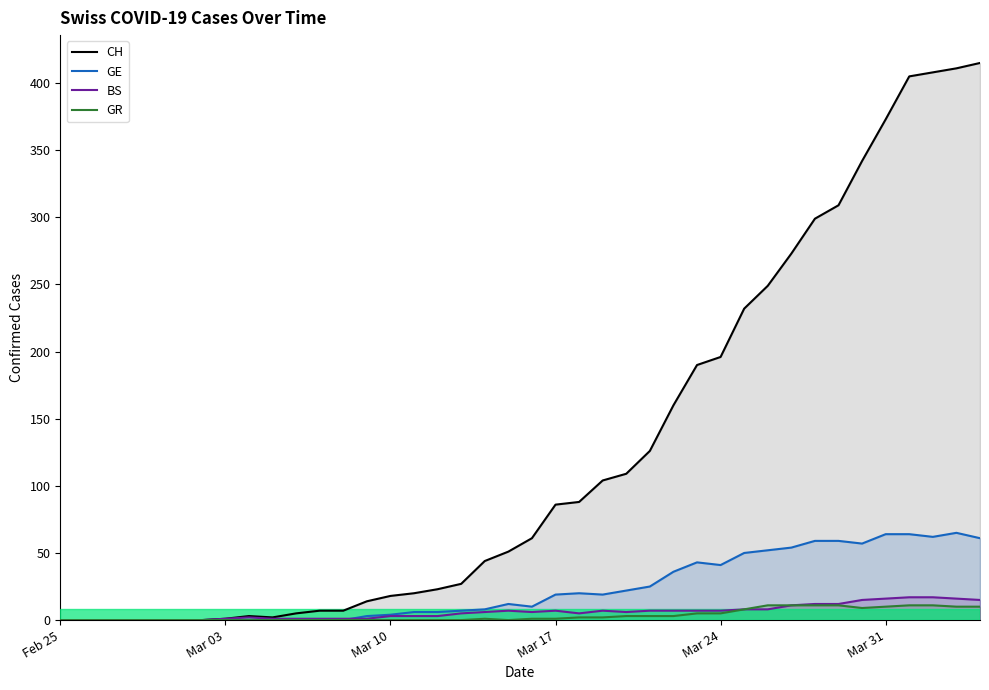

True or false: GE and GR intersect in this chart.

False